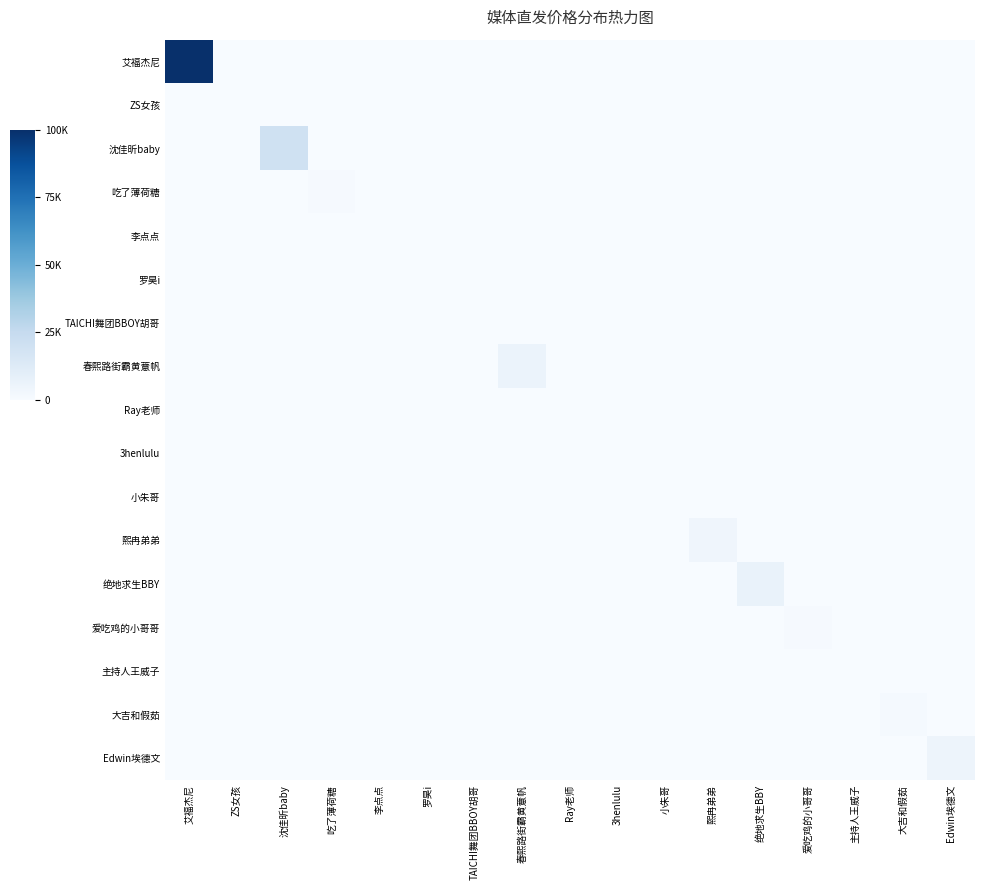

Which series has the largest total across all categories?

艾福杰尼